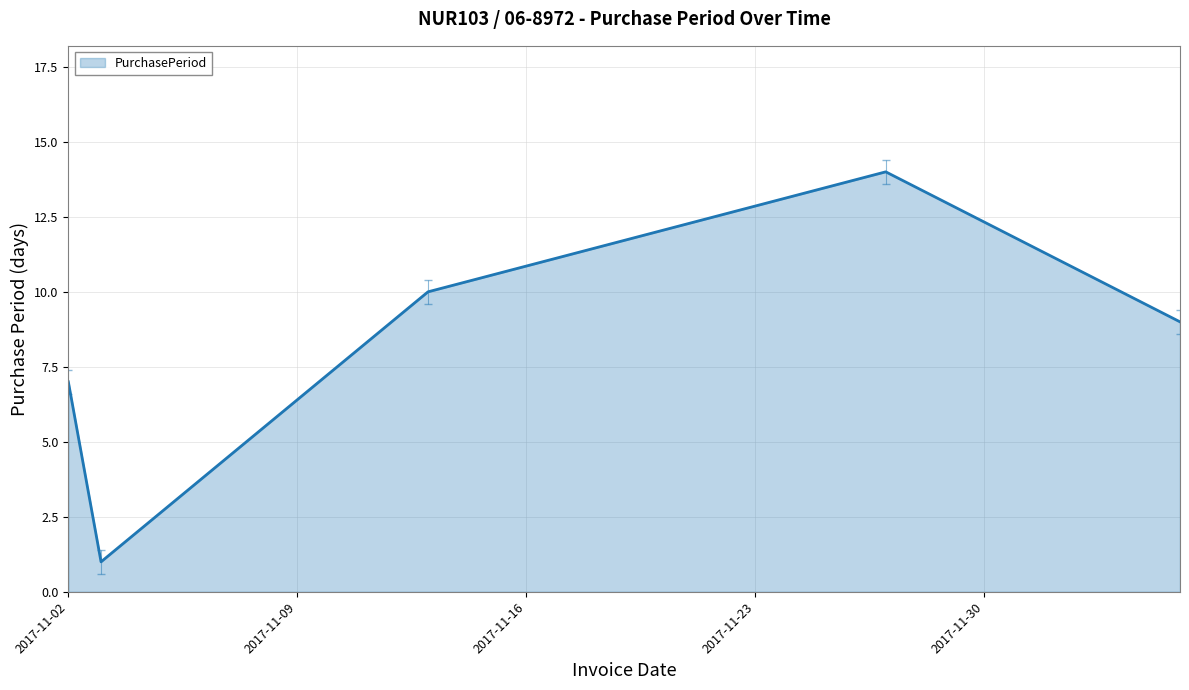

What is the sum of all values?

41